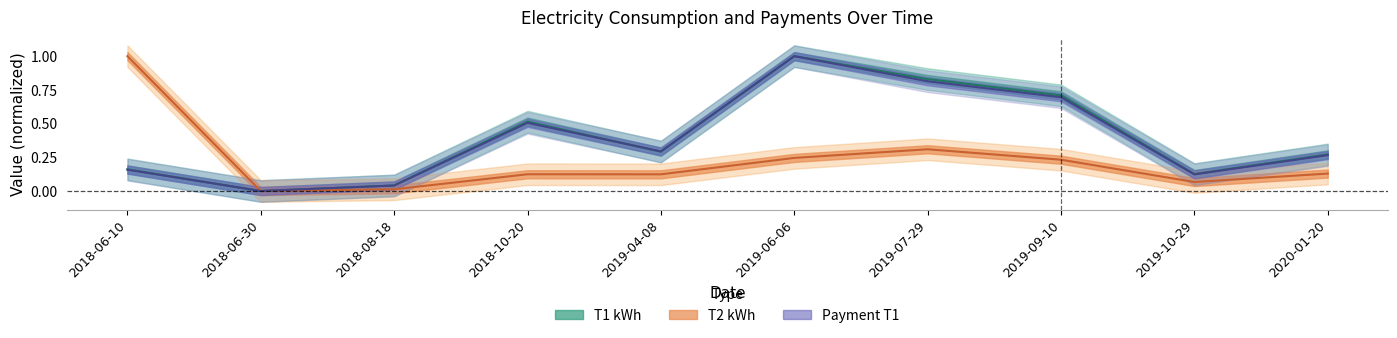

At how many categories does at least one series exceed 0?

9